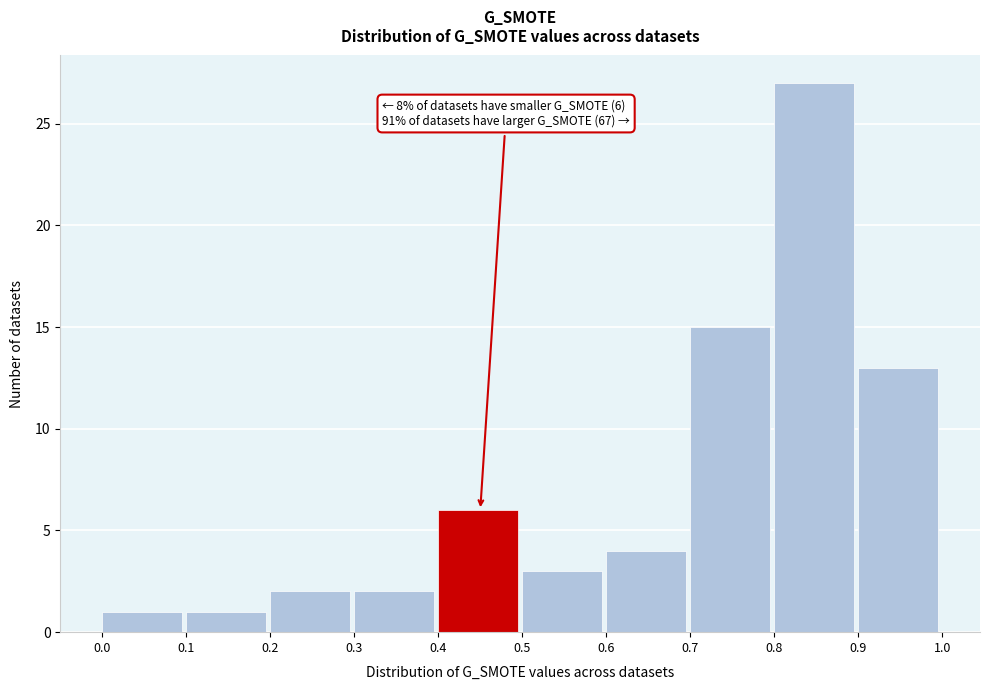

Over which range of the x-axis is the bar tallest?

0.8 to 0.9